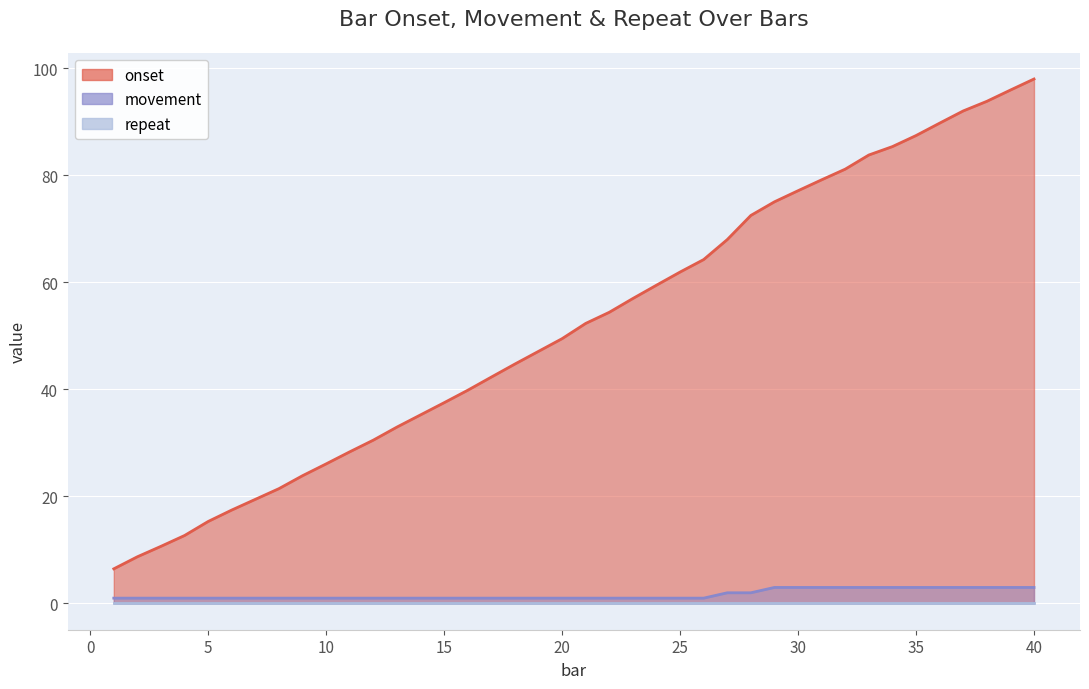

Which series has the widest spread of values?

onset